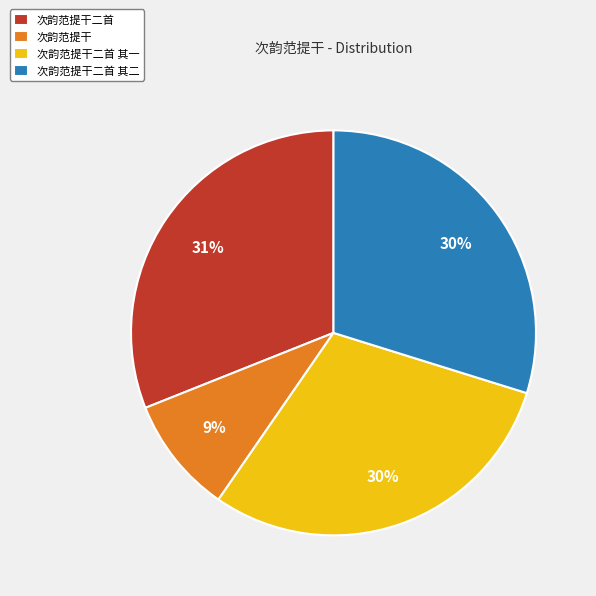

Is 次韵范提干二首 其二 the majority of the pie?

No